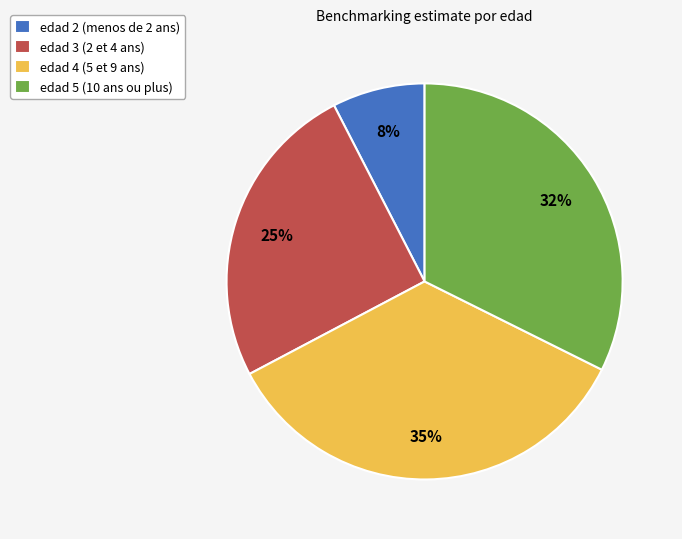

Count the number of slices in the pie.

4